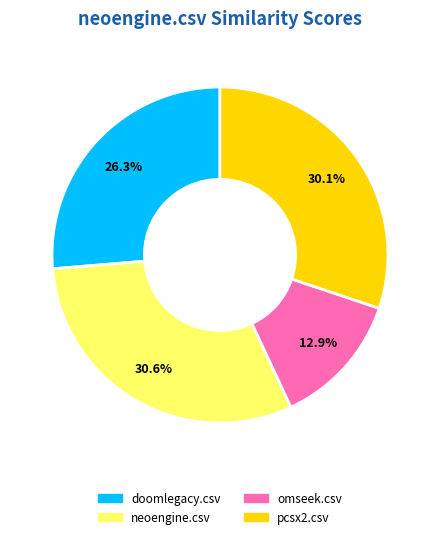

How many segments does this pie chart have?

4